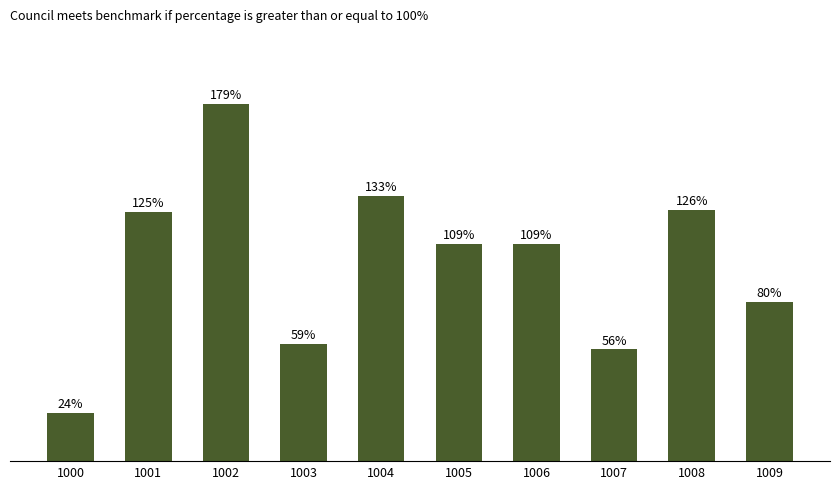

Does the chart contain any negative values?

No